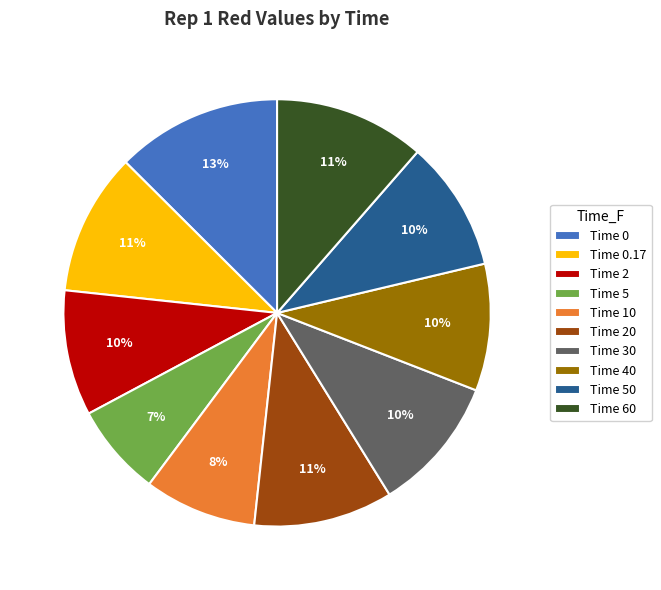

To the nearest percent, what is the difference between the largest and smallest slice percentages?

6%